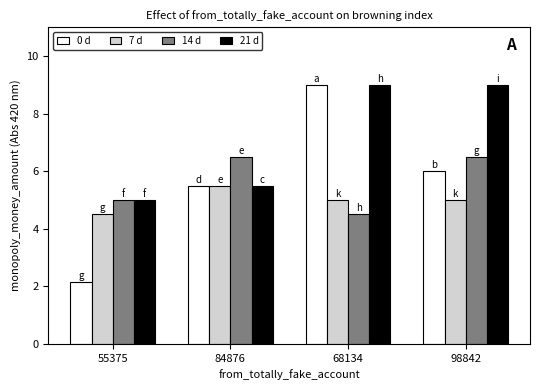

What is the sum of the 14 d values at 55375 and 84876?

11.5